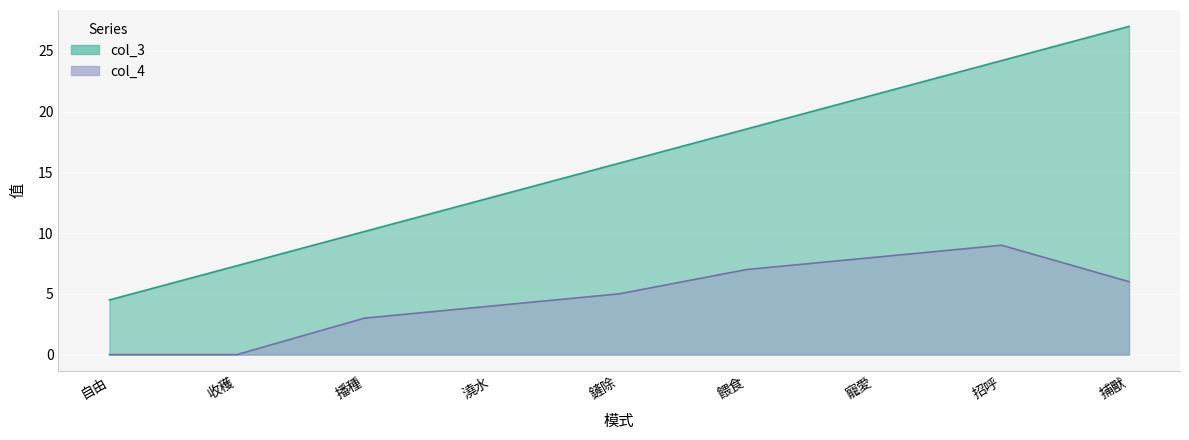

What are all the series names shown in the legend?

col_3, col_4